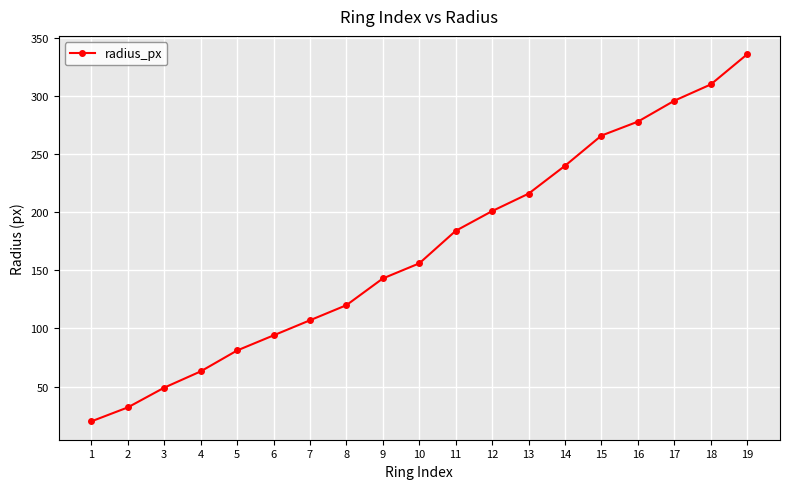

Rank the categories by value from highest to lowest.

19, 18, 17, 16, 15, 14, 13, 12, 11, 10, 9, 8, 7, 6, 5, 4, 3, 2, 1